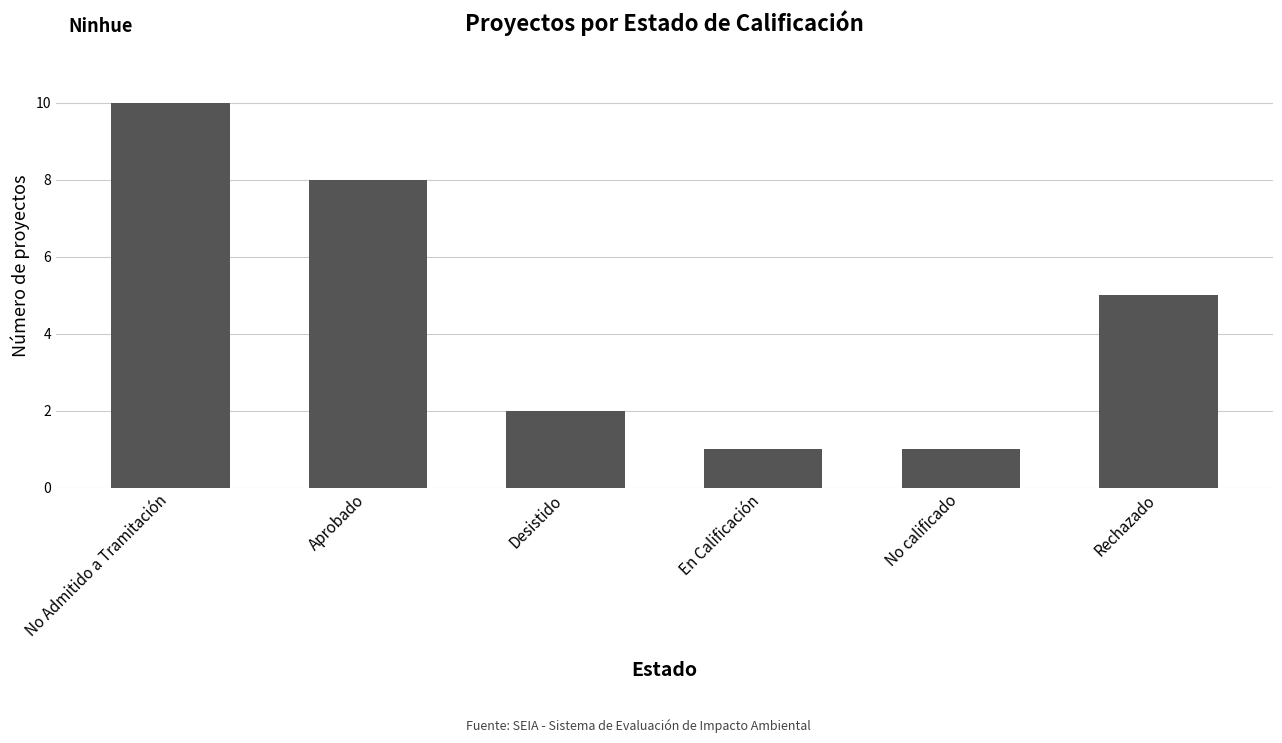

What is the sum of the values at No calificado and No Admitido a Tramitación?

11